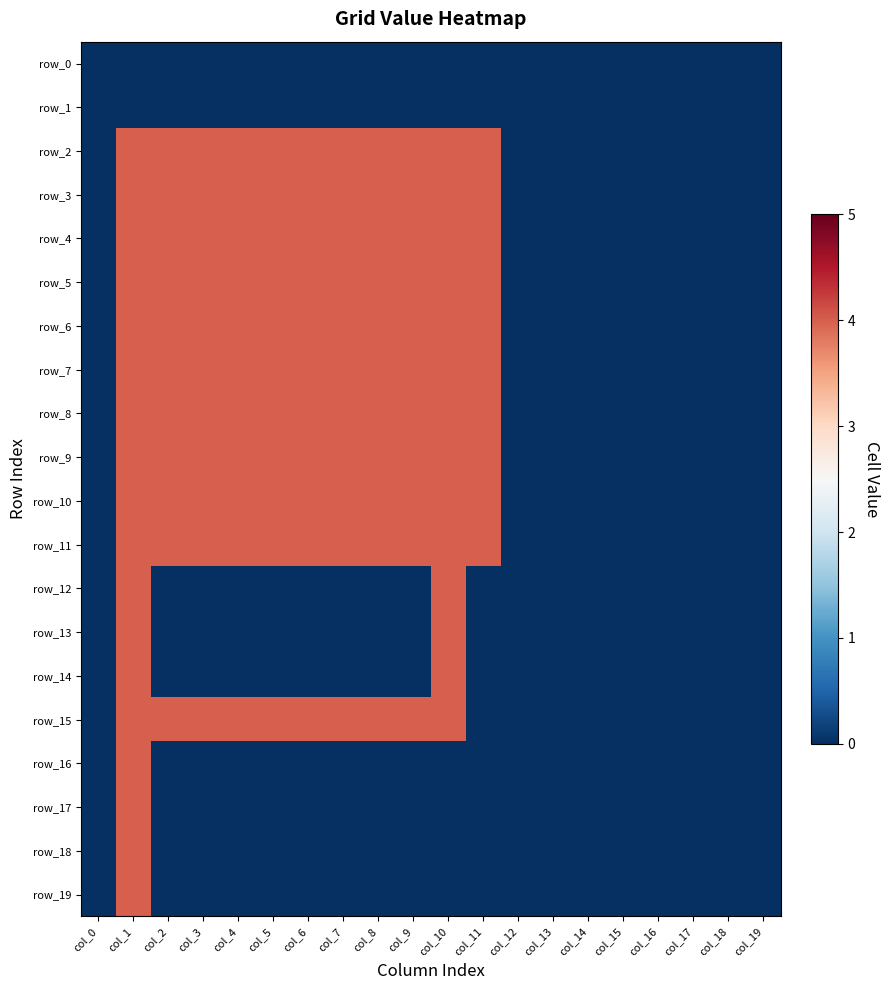

What value does the row_5 series have at col_6?

4